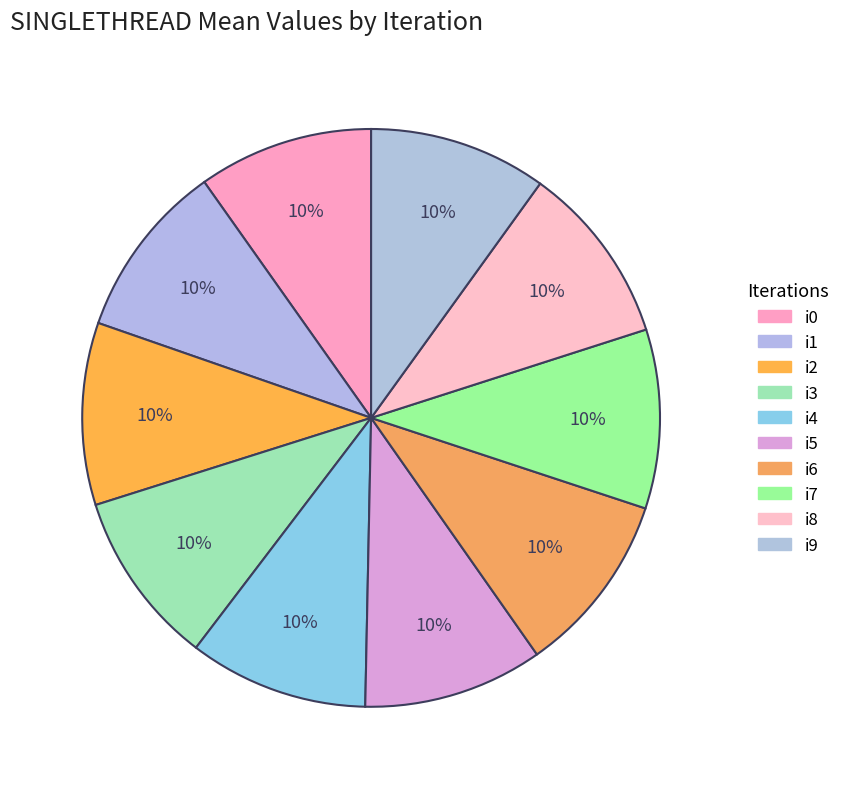

Is it true that i2 is 10% of the pie?

True